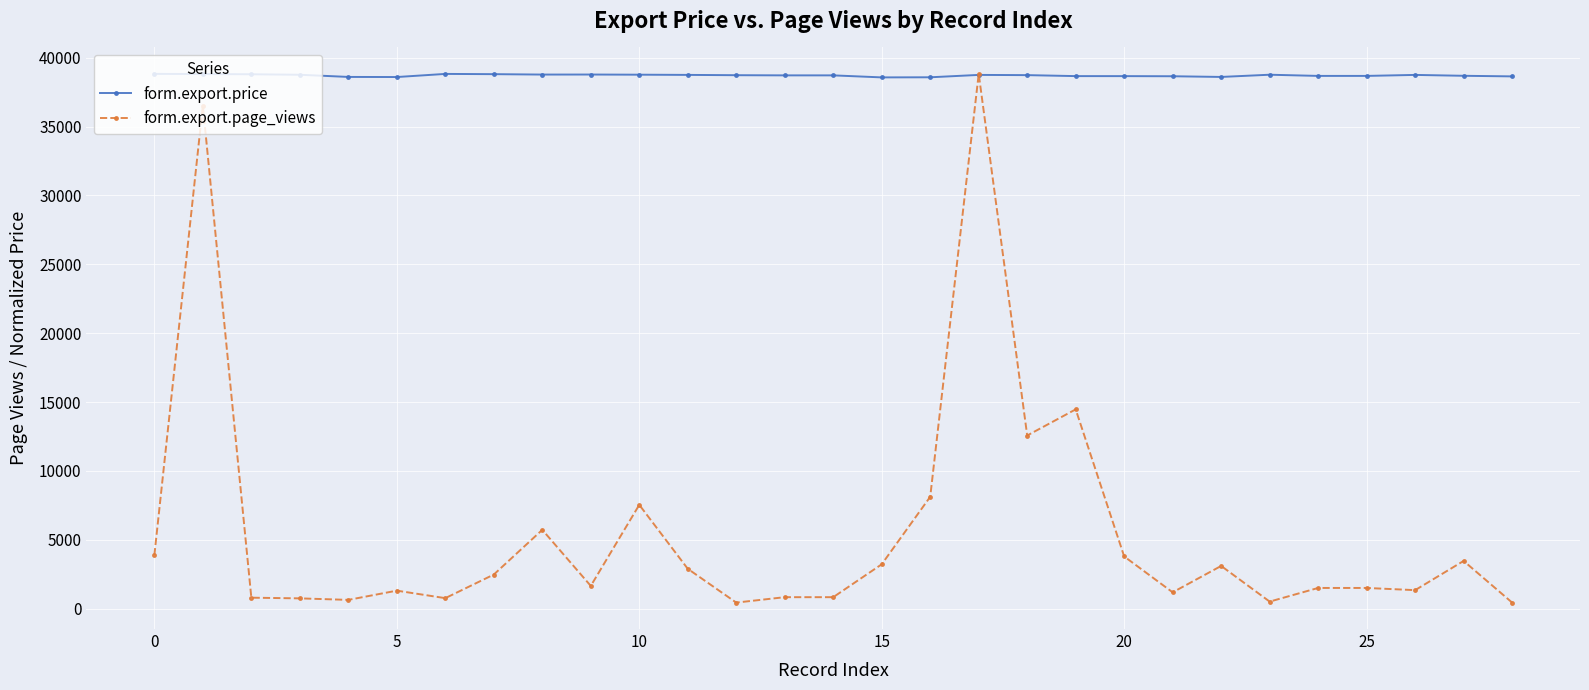

Is this an area chart (filled region under the line)?

No